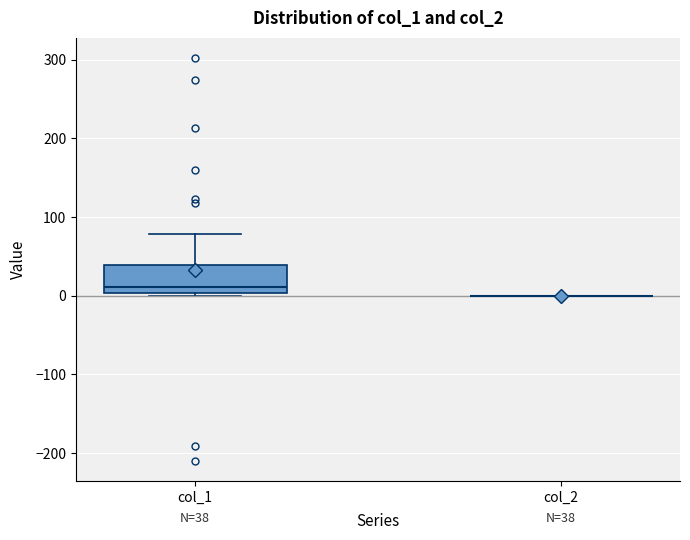

Comparing the boxes themselves (not the whiskers), which one is the tallest?

col_1